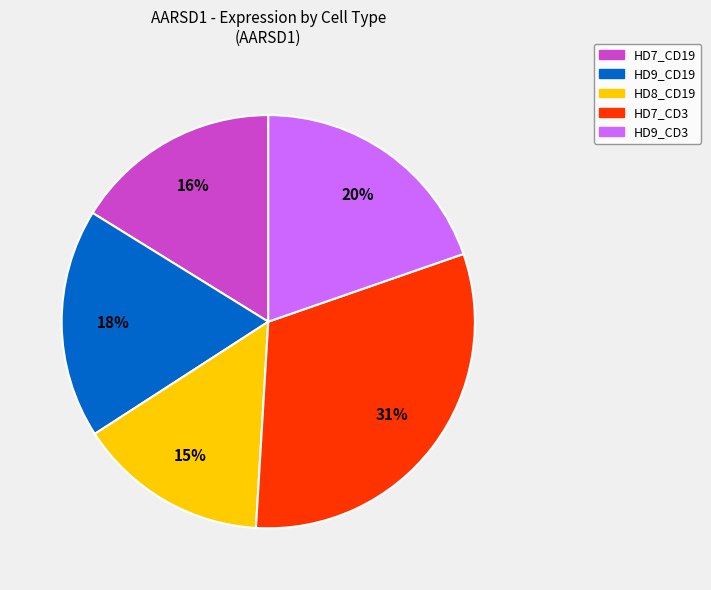

Rank the categories by value from lowest to highest.

HD8_CD19, HD7_CD19, HD9_CD19, HD9_CD3, HD7_CD3